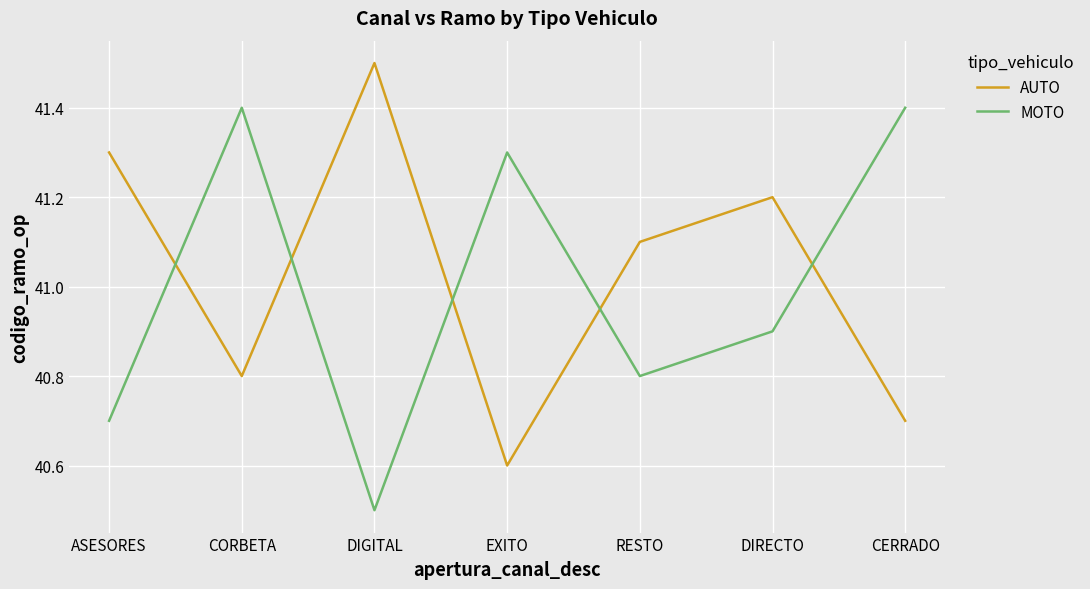

What is the spread (max minus min) of values at DIGITAL?

1.0